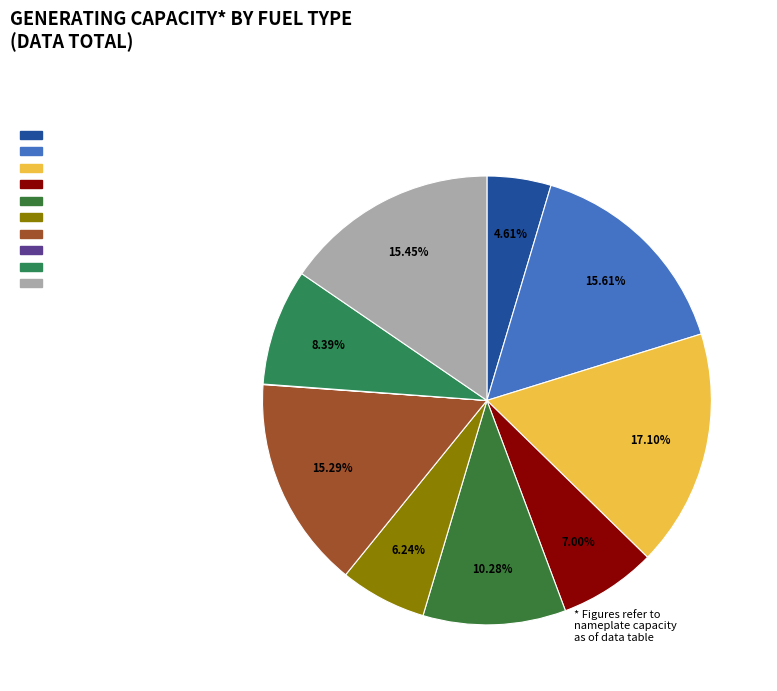

To the nearest percent, what is the difference between the largest and smallest slice percentages?

17%